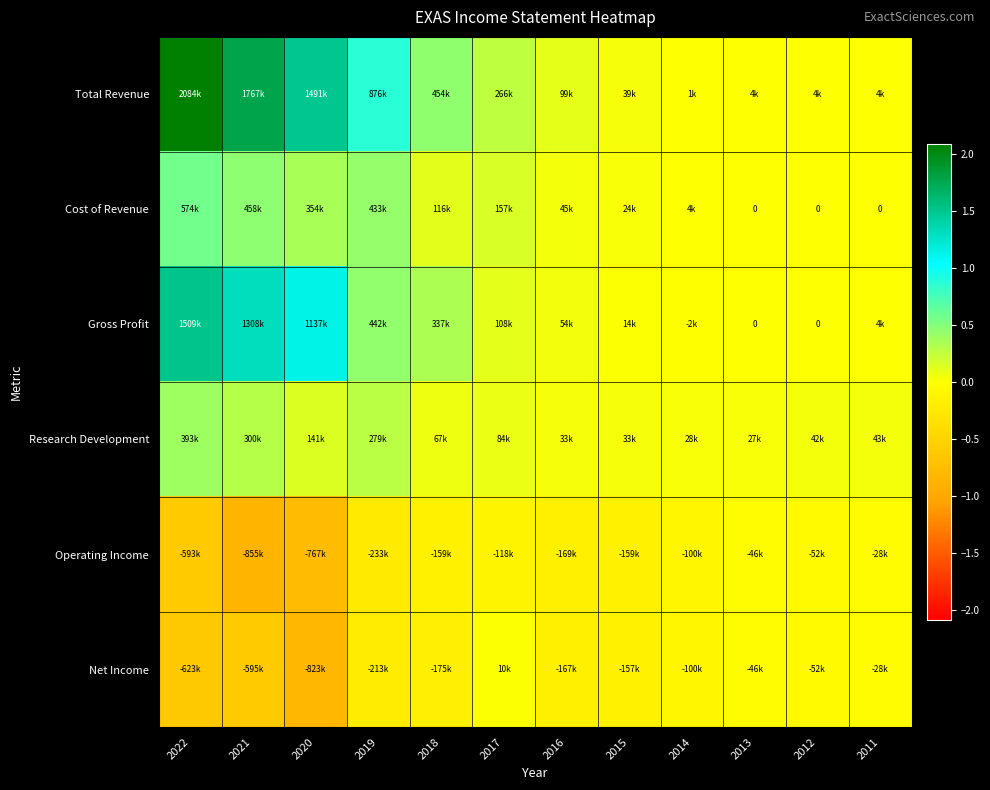

Between 2020 and 2015, which is larger?

2020